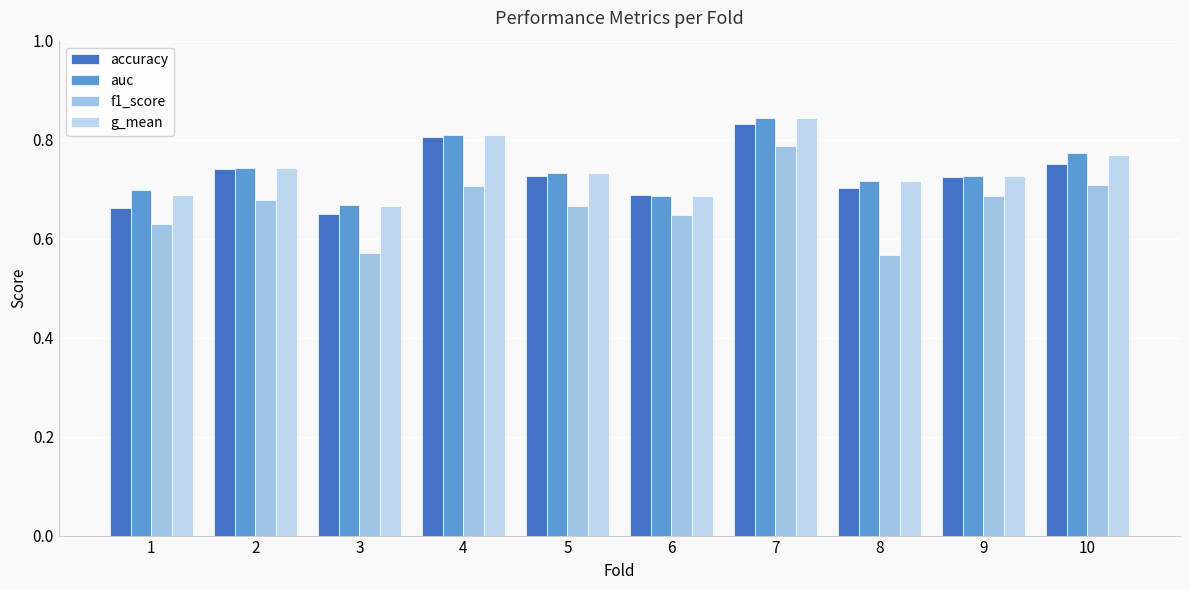

How many distinct data groups are displayed?

4